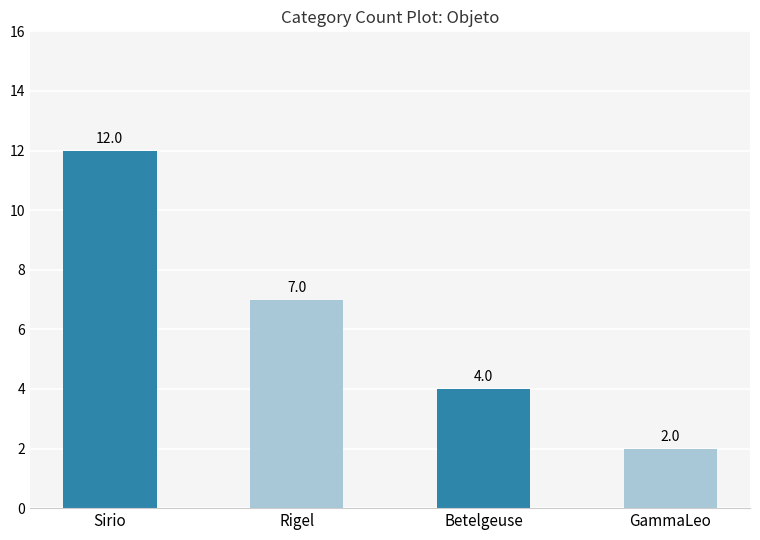

What is the change in value from Betelgeuse to GammaLeo?

-2